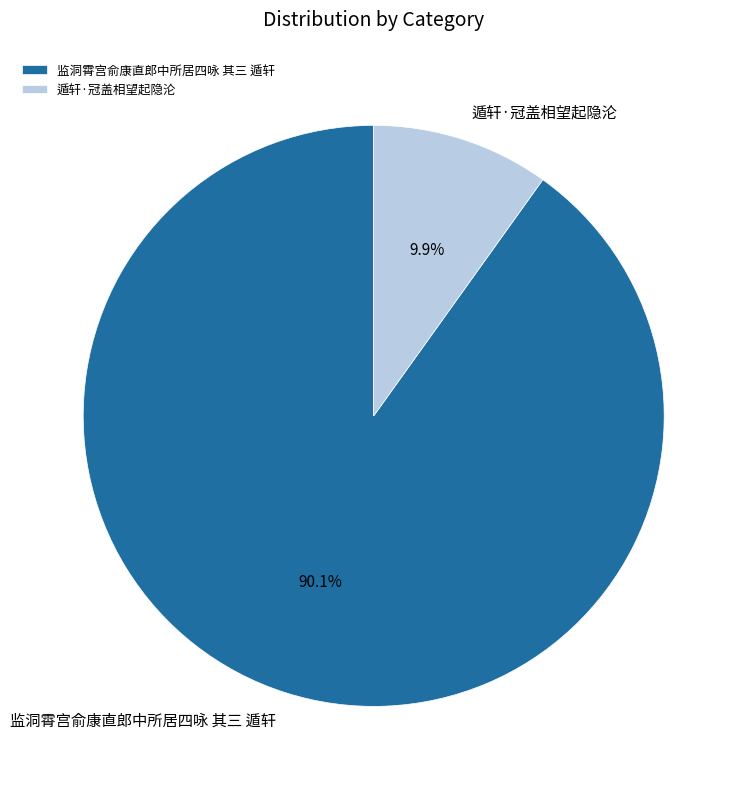

How many segments does this pie chart have?

2